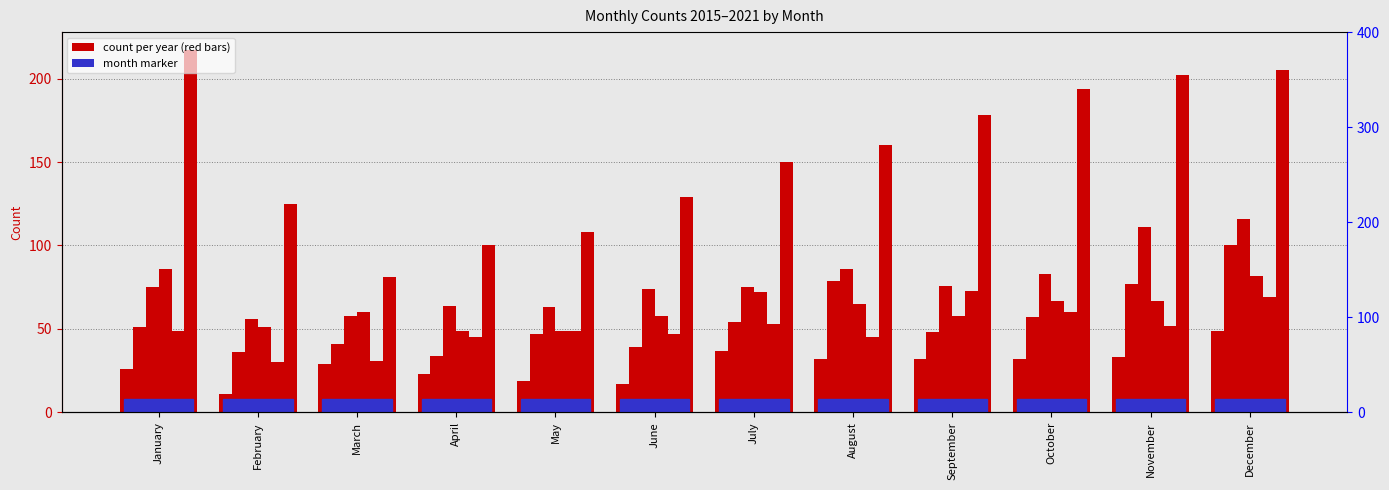

Where is 2021 nearest to the value 149?

July